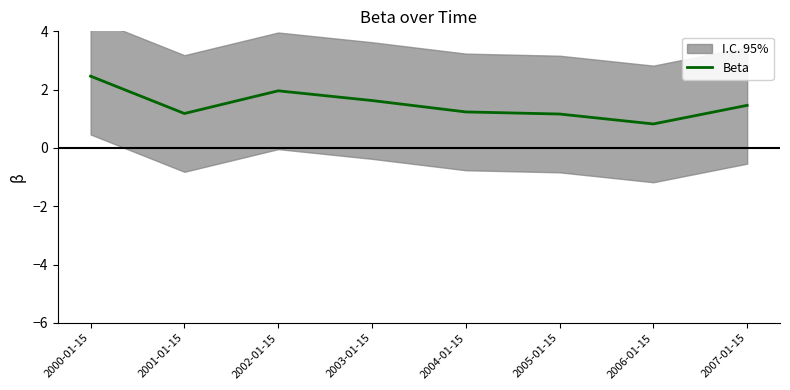

True or false: Beta has a value of 0.6 at 2004-01-15.

False